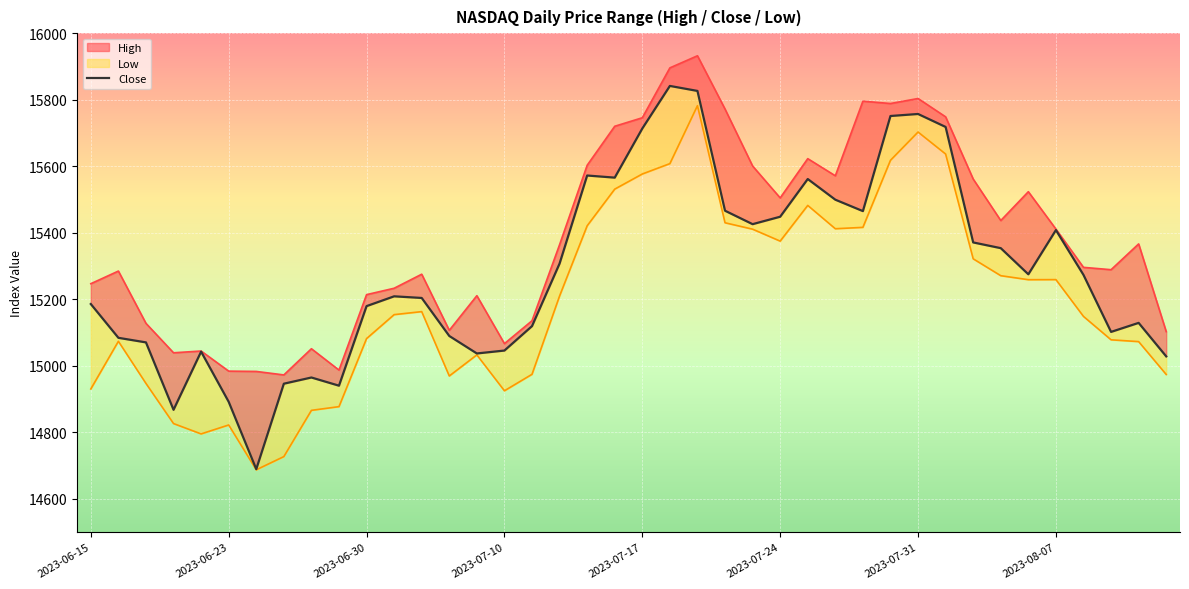

How many interior local valleys does the Close series have?

9